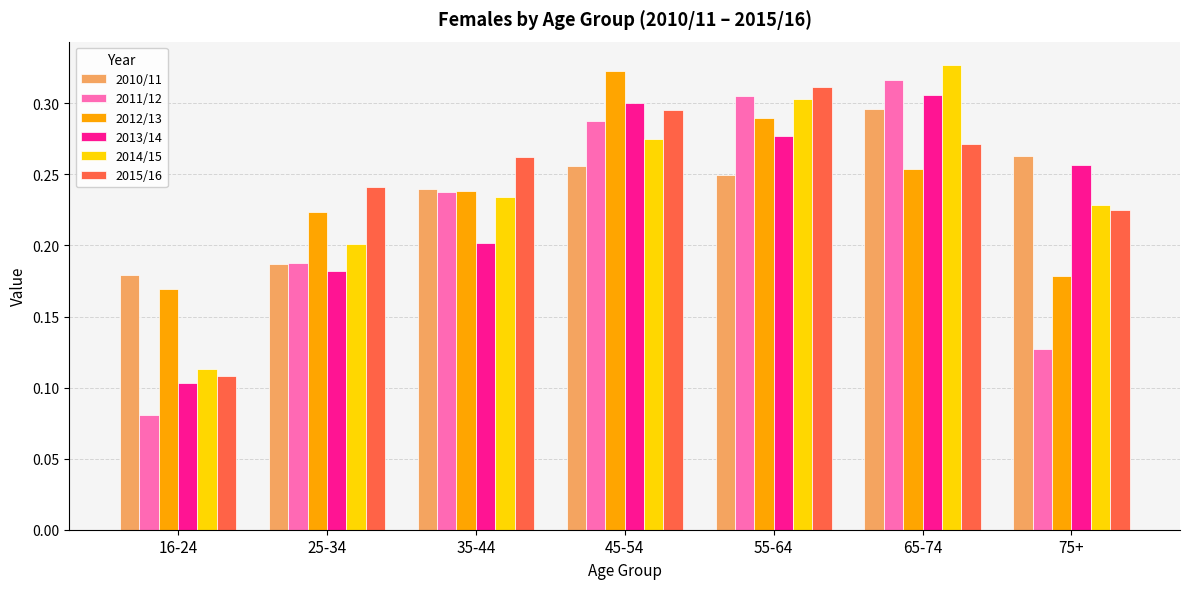

Which series has the largest total across all categories?

2015/16